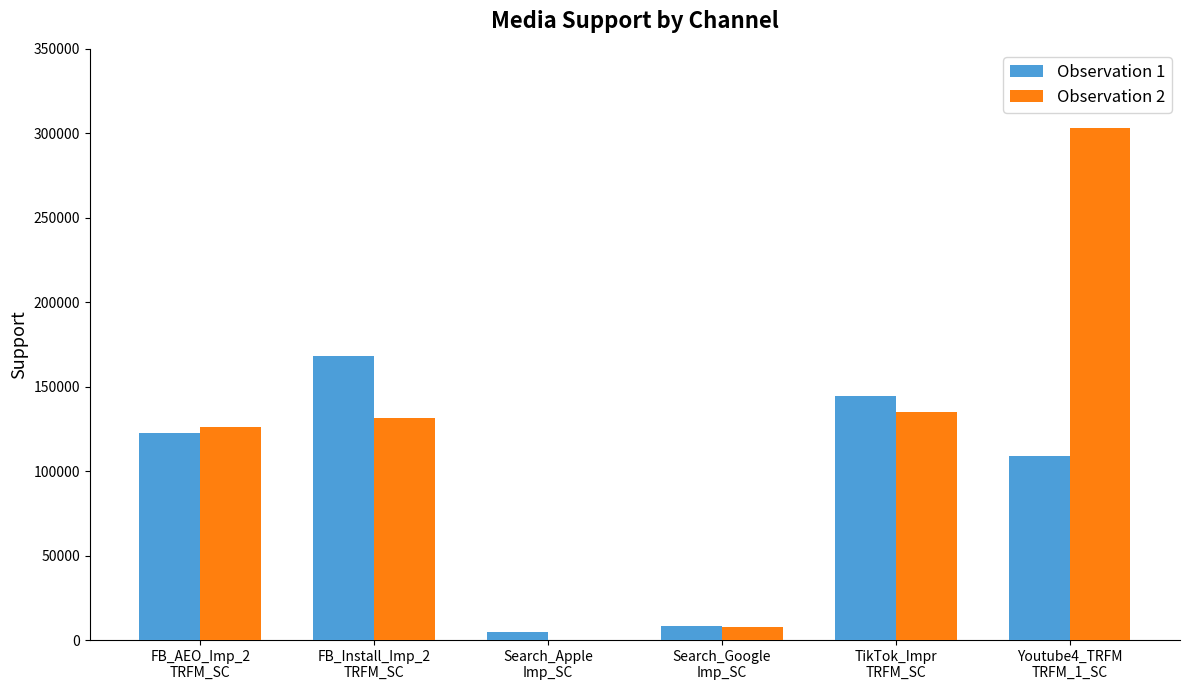

Reading left to right, what are all the values shown in this chart?

Observation 1: 122589	168158	4825	8061	144502	109139
Observation 2: 126086	131517	52	7920	135000	303143